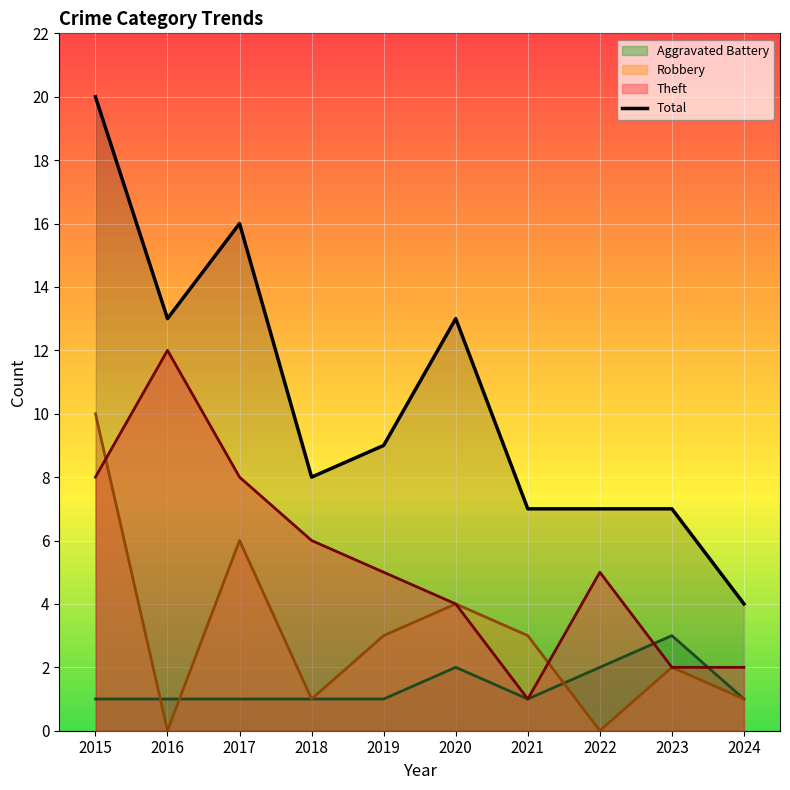

True or false: there are more than 1 points higher than both neighbors.

True